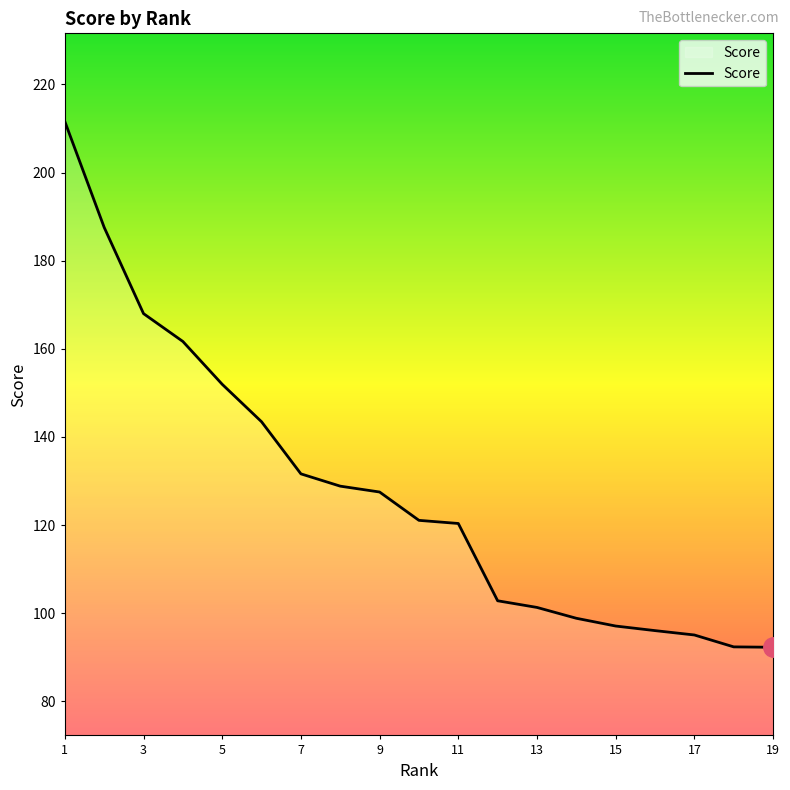

What is the smallest value displayed?

92.3